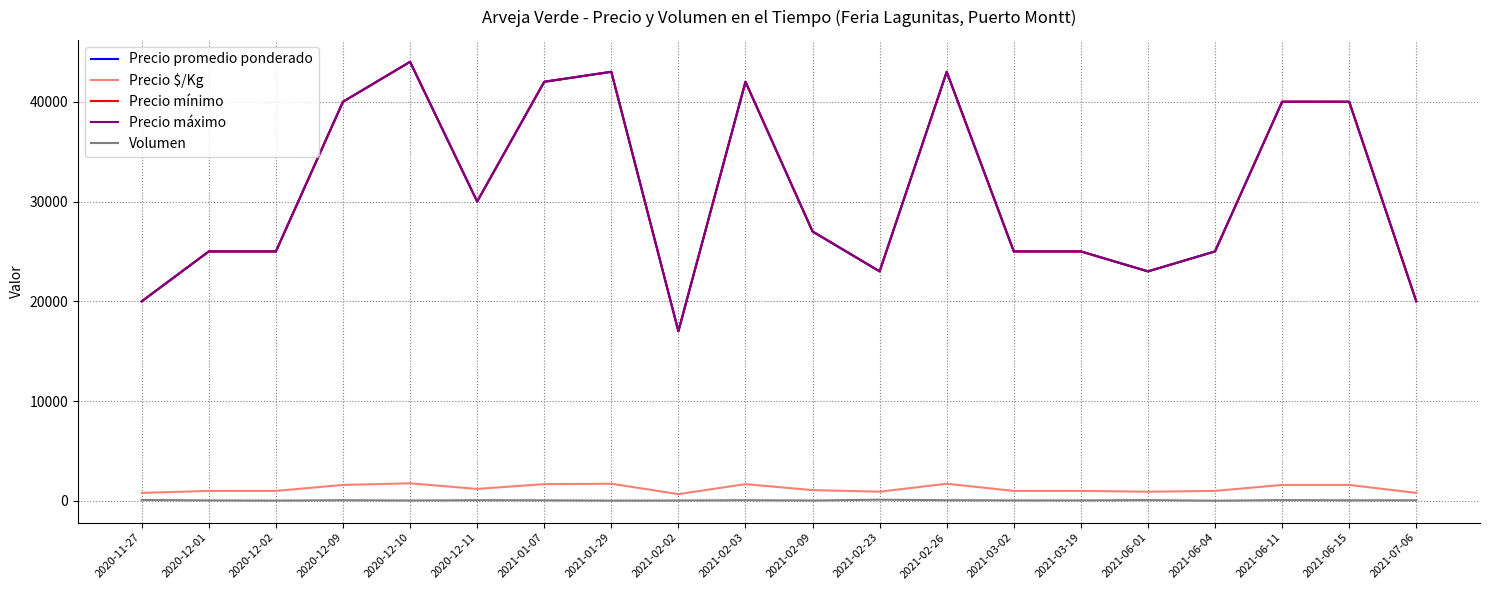

List the series in order of their peak value, lowest first.

Volumen, Precio $/Kg, Precio promedio ponderado, Precio mínimo, Precio máximo